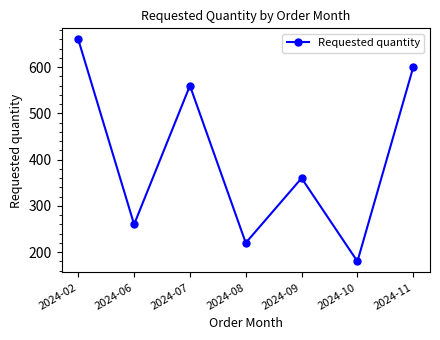

Where is the data nearest to the value 420?

2024-09